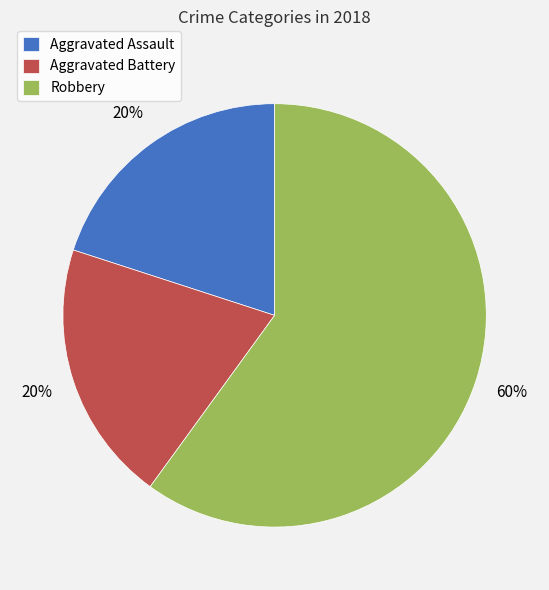

Is it true that Aggravated Battery is 20% of the pie?

True